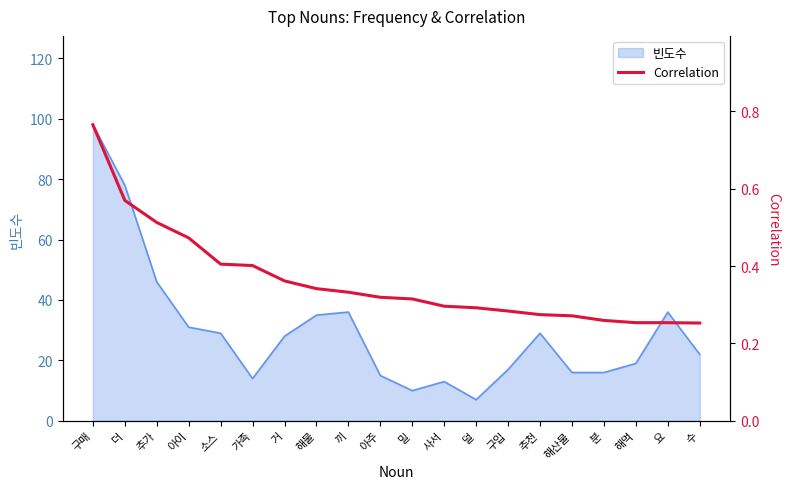

At which label is 빈도수 closest to 52?

추가